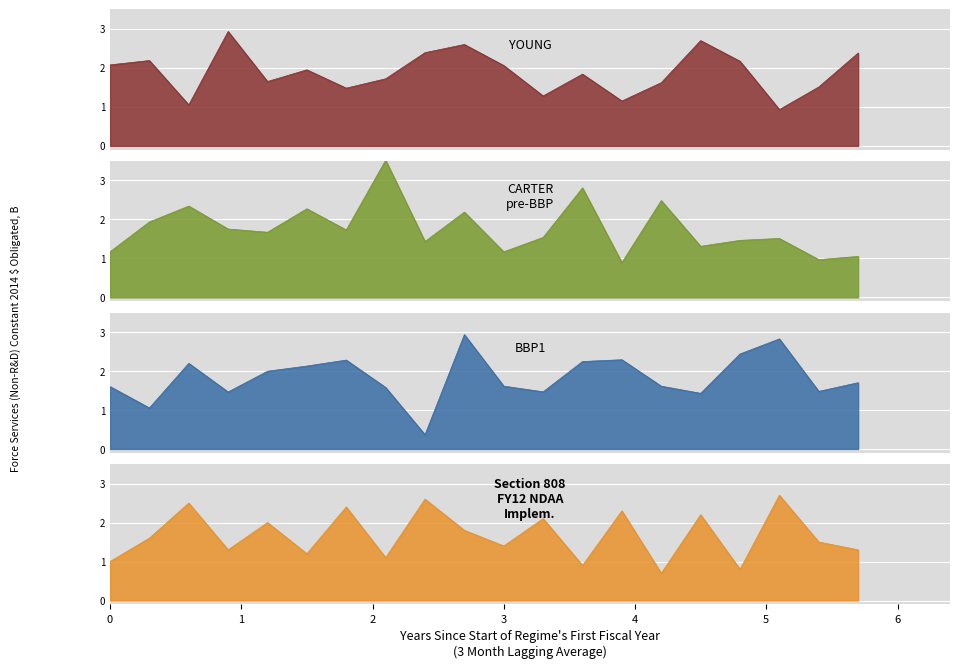

How many lines are shown in the chart?

4